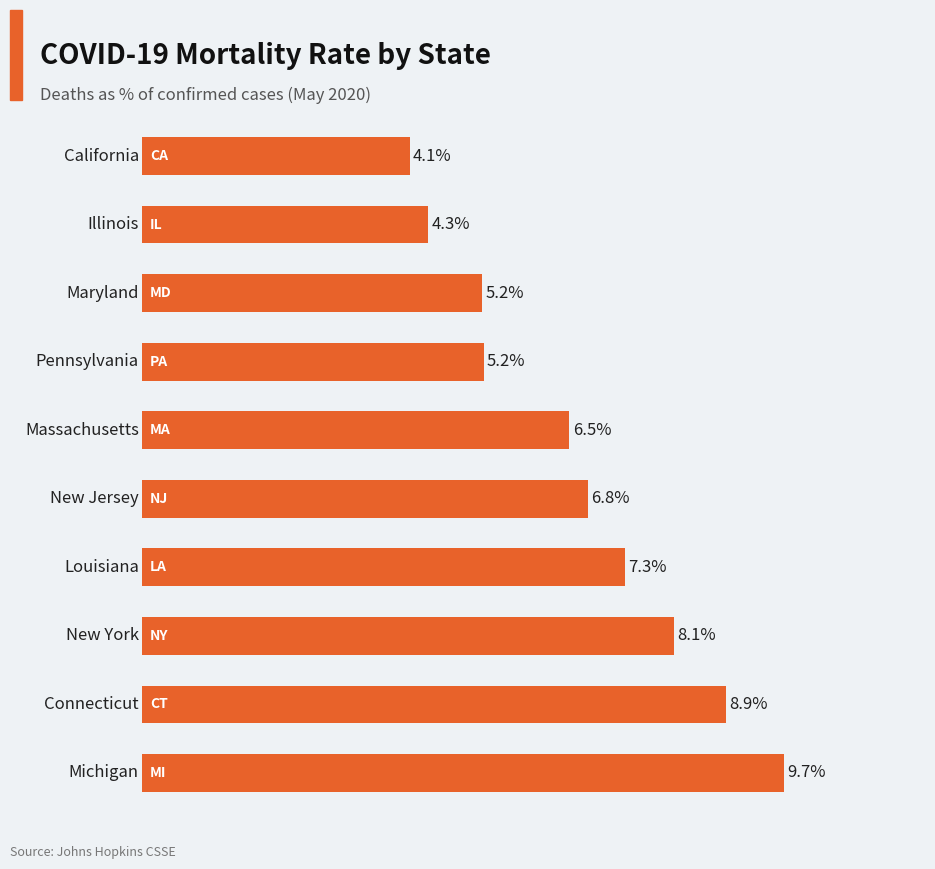

How many bars are there in total?

10